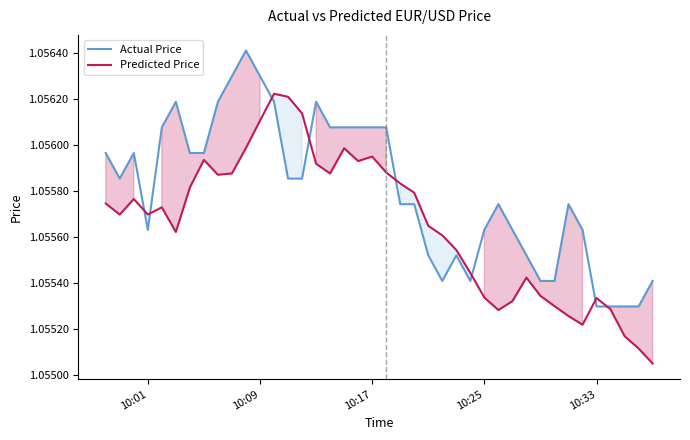

List the series in order of their overall mean, lowest first.

Predicted Price, Actual Price